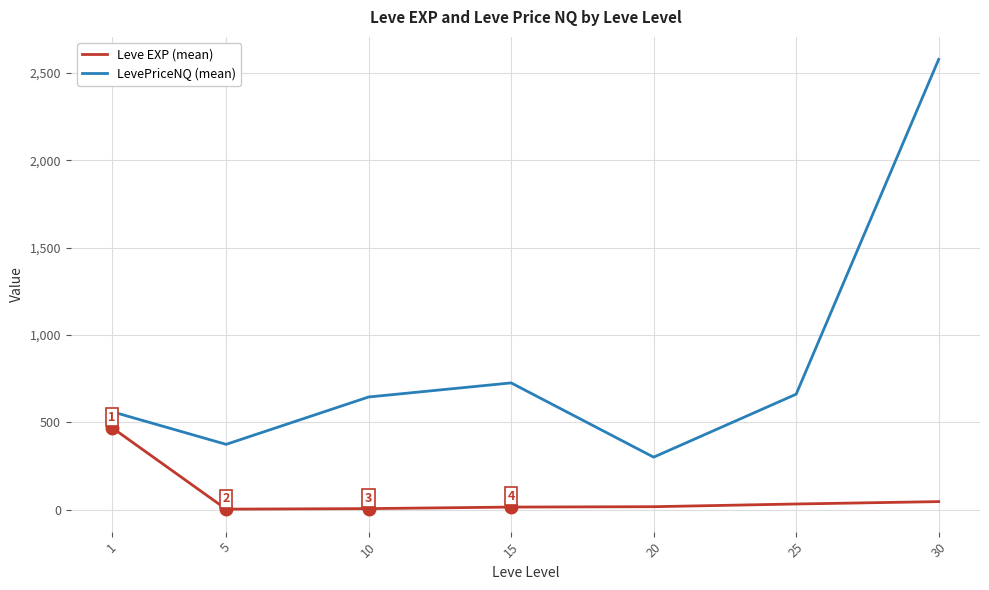

What is the highest value of the Leve EXP (mean) series?

468.5